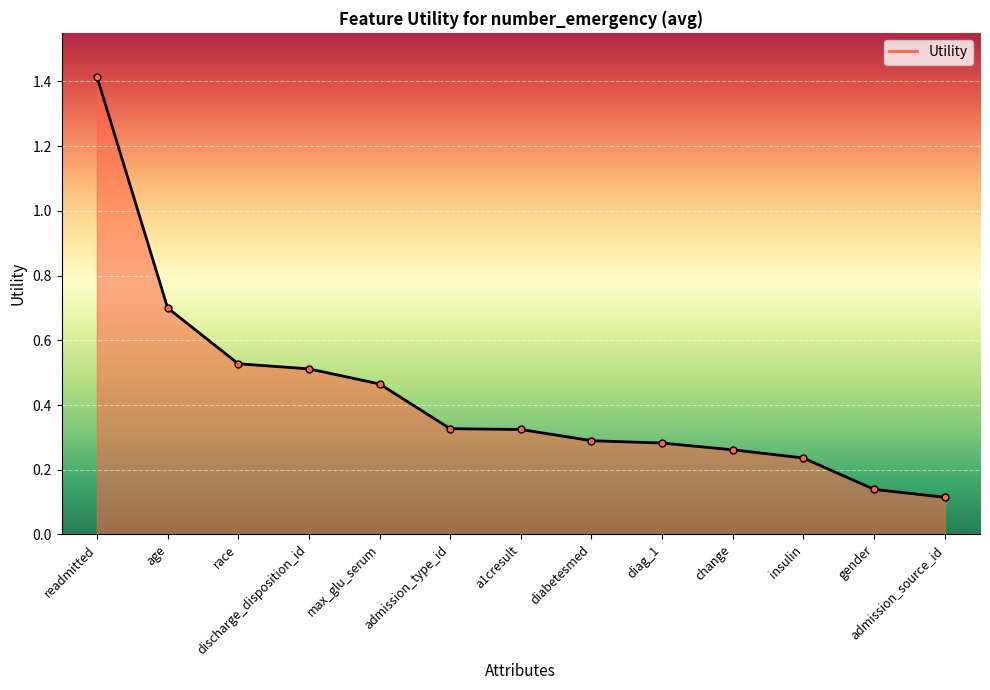

The chart shows a value of 0.5 at a1cresult. True or false?

False